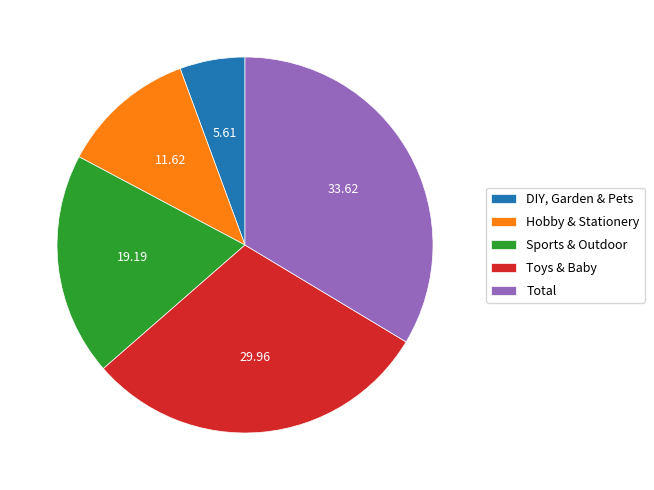

Which has a higher value, Total or DIY, Garden & Pets?

Total